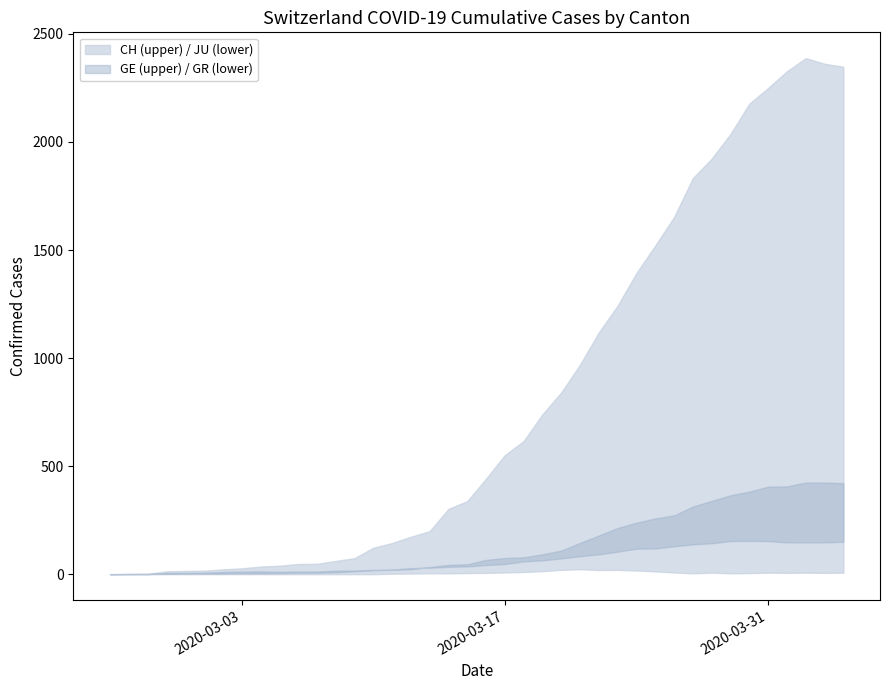

True or false: CH and GR cross at least once.

False